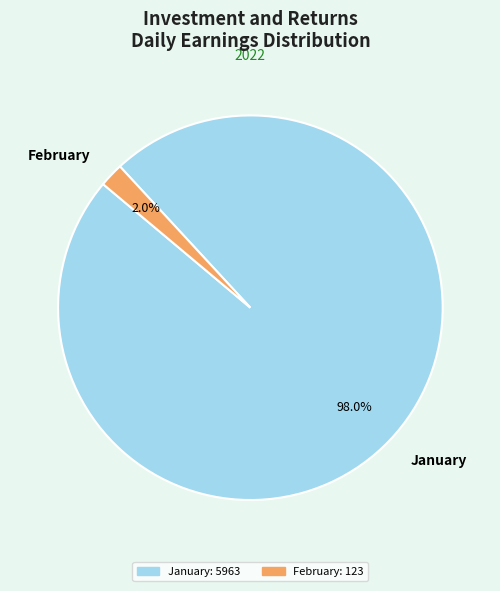

Does any single category account for the majority?

Yes